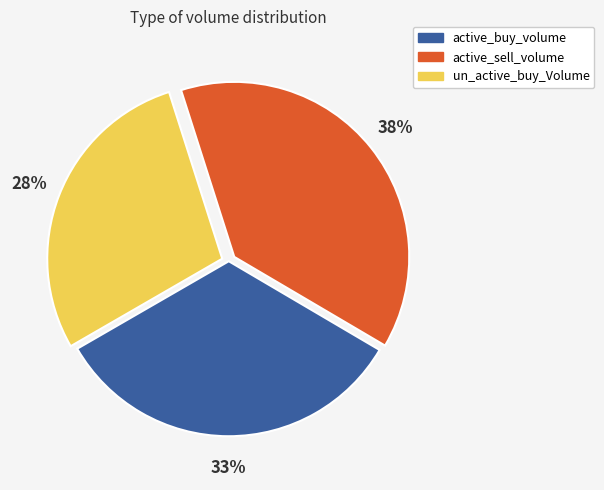

To the nearest percent, what is the average slice percentage?

33%